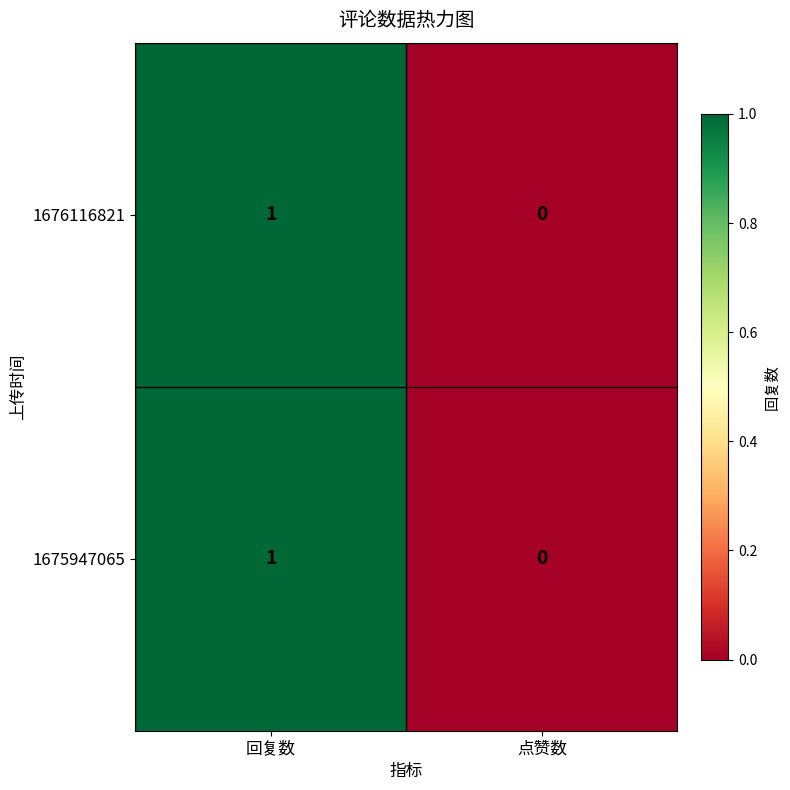

The value of 1676116821 at 回复数 is 1. True or false?

True